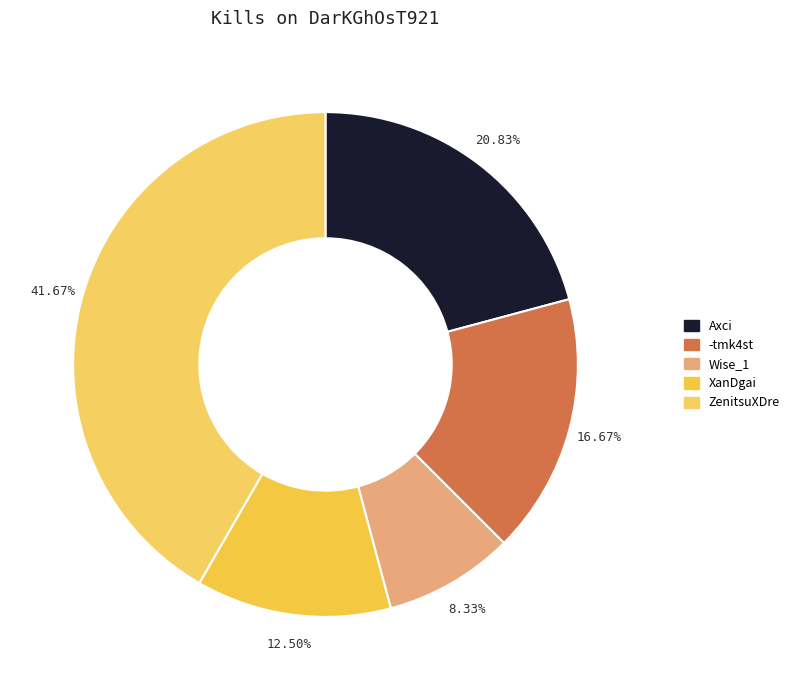

Is it true that -tmk4st is 17% of the pie?

True